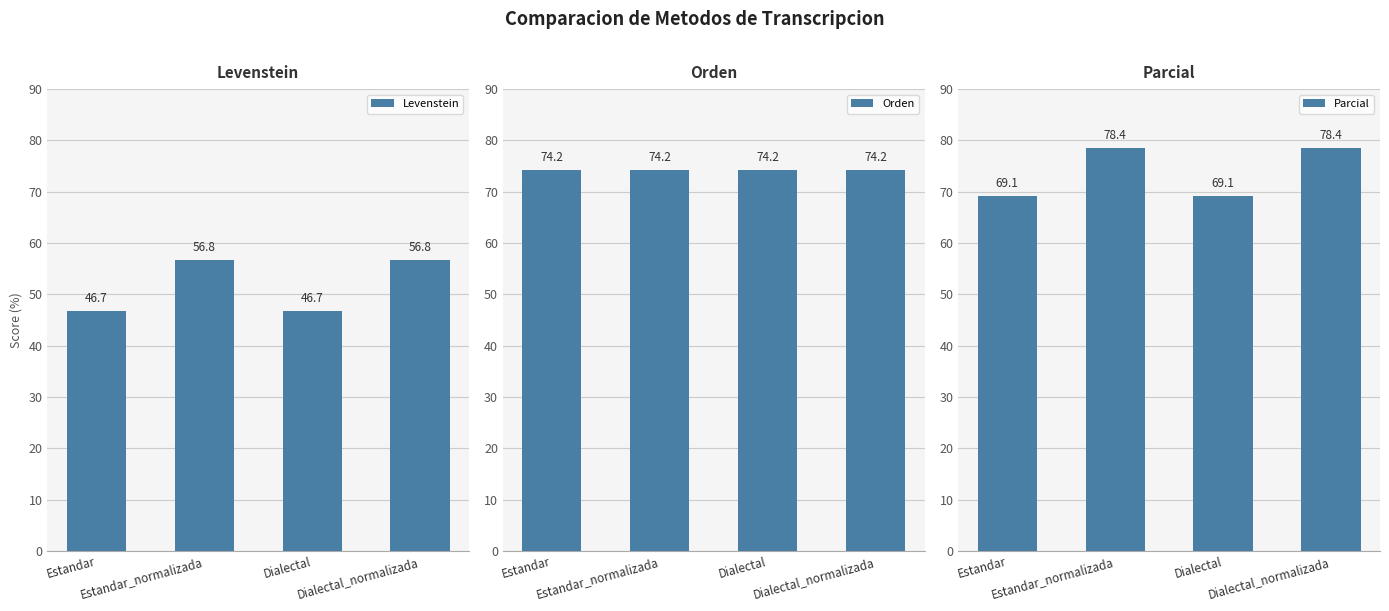

What is the sum of all Levenstein values?

206.8